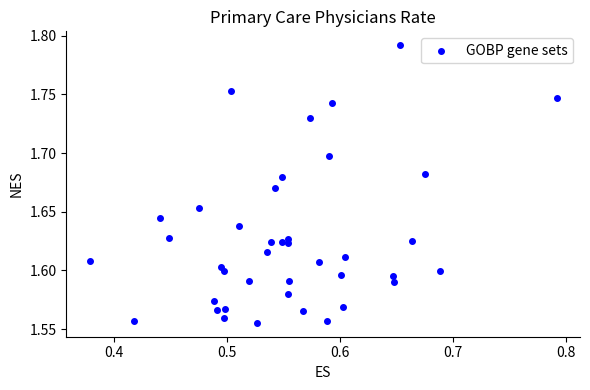

What is the range of X values (max minus min)?

0.4